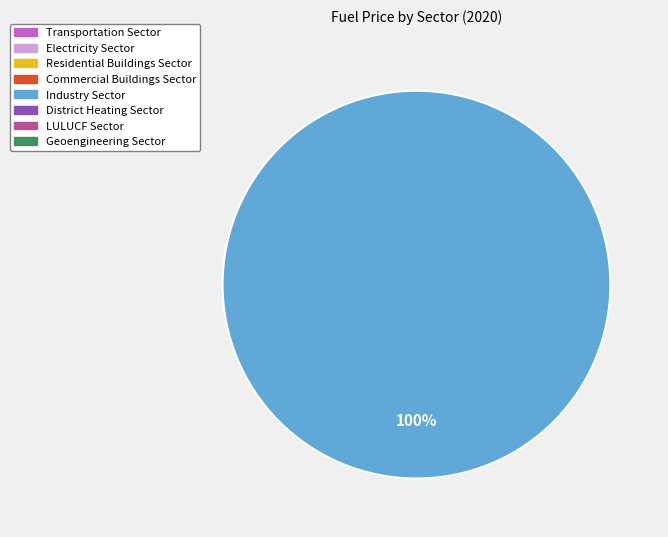

Does any single category account for the majority?

Yes